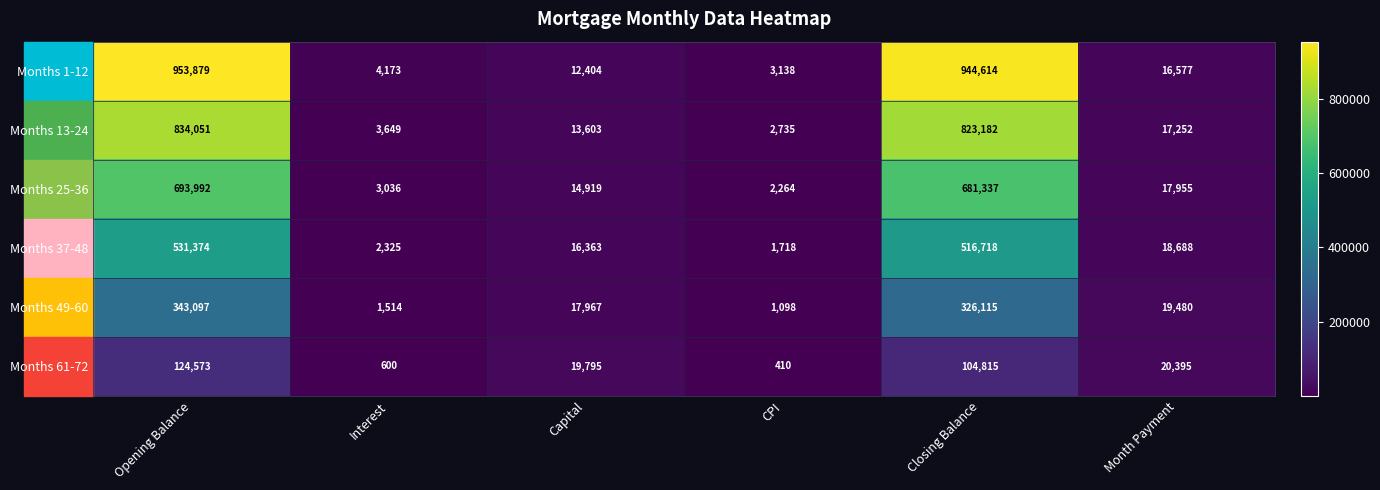

What is the difference between the second highest and second lowest values in the Months 49-60 series?

324601